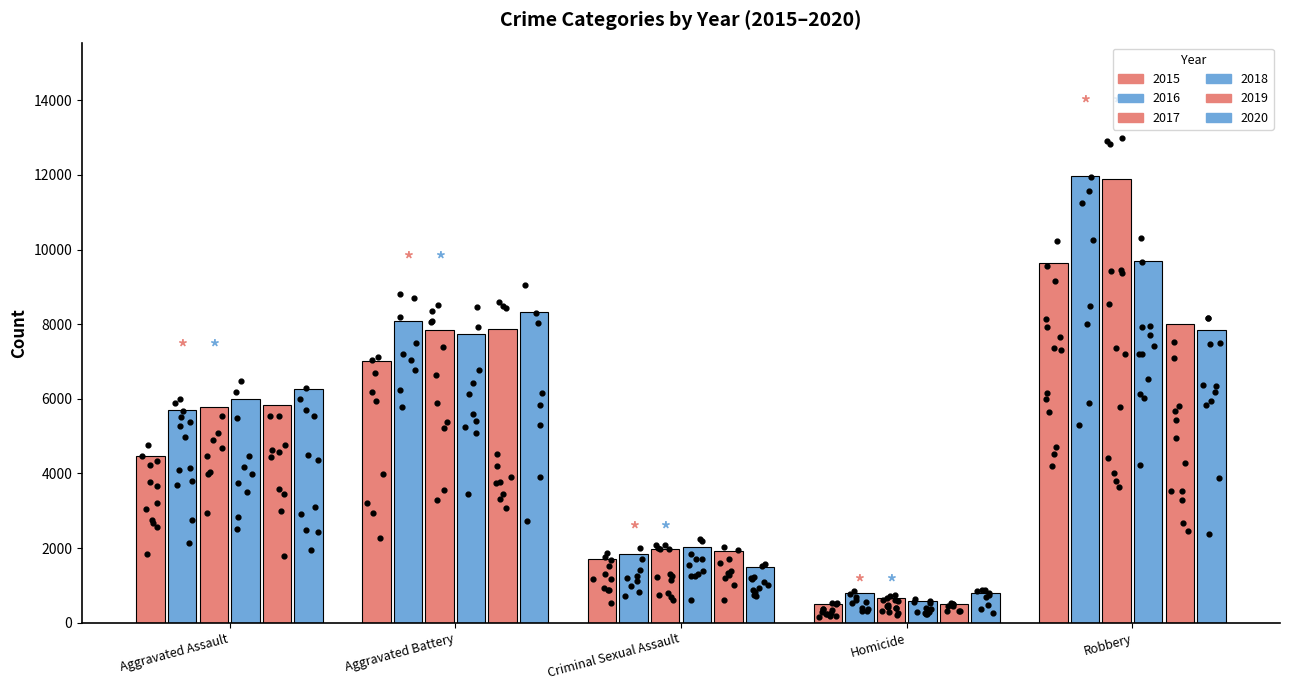

Which series has the largest total across all categories?

2016